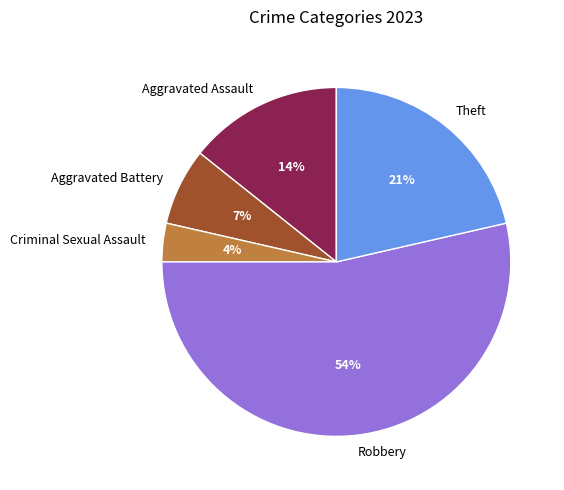

Rank the categories by value from highest to lowest.

Robbery, Theft, Aggravated Assault, Aggravated Battery, Criminal Sexual Assault